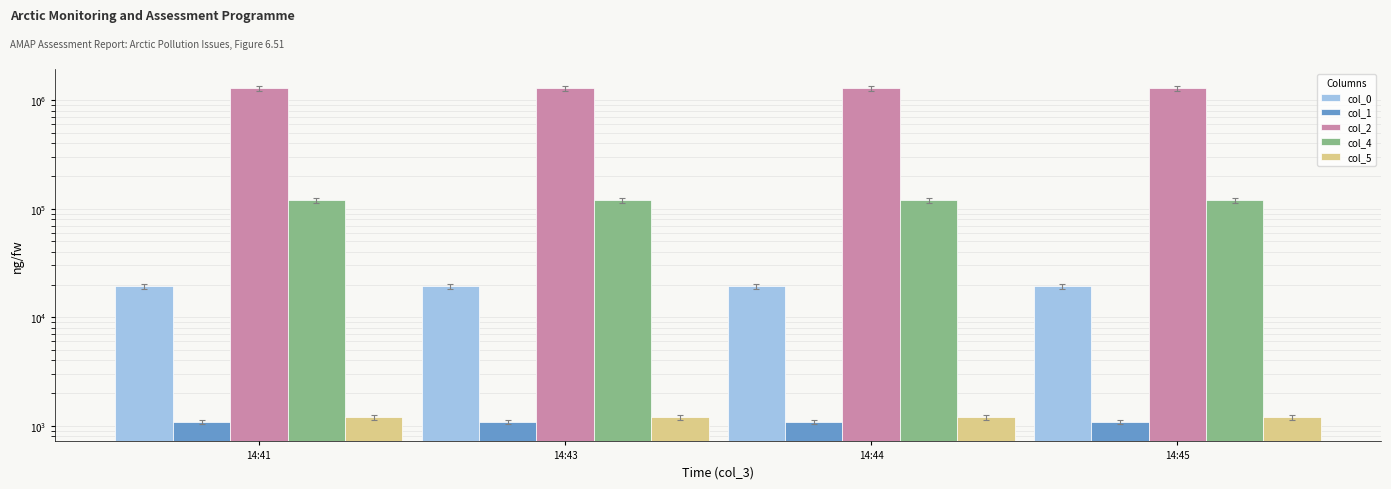

Rank the categories by col_1 value from lowest to highest.

14:41, 14:43, 14:44, 14:45